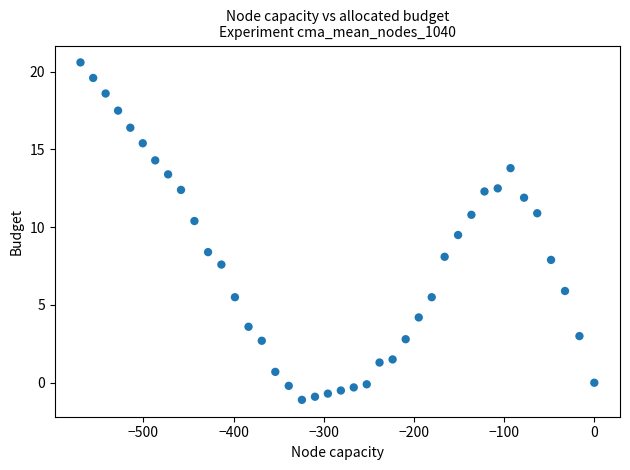

What is the range of Y values (max minus min)?

21.7